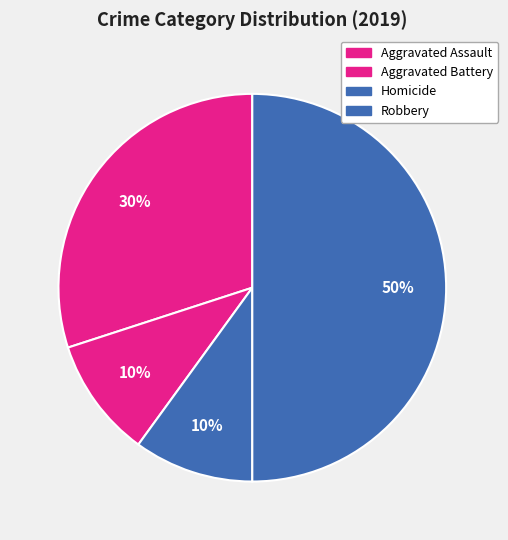

Count the number of slices in the pie.

4